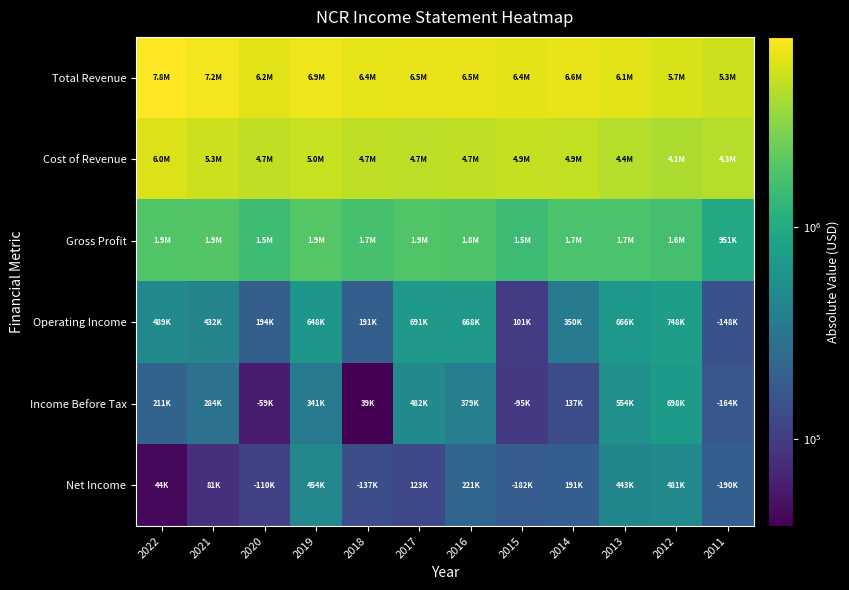

Rank the series at 2022 from lowest to highest value.

Net Income, Income Before Tax, Operating Income, Gross Profit, Cost of Revenue, Total Revenue